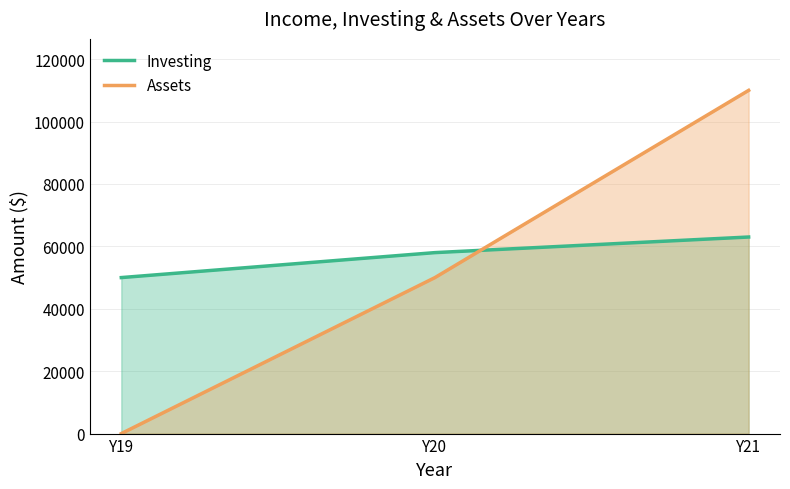

Reading left to right, what are all the values shown in this chart?

Investing: Y19=50000	Y20=58000	Y21=63000
Assets: Y19=0	Y20=50000	Y21=110000